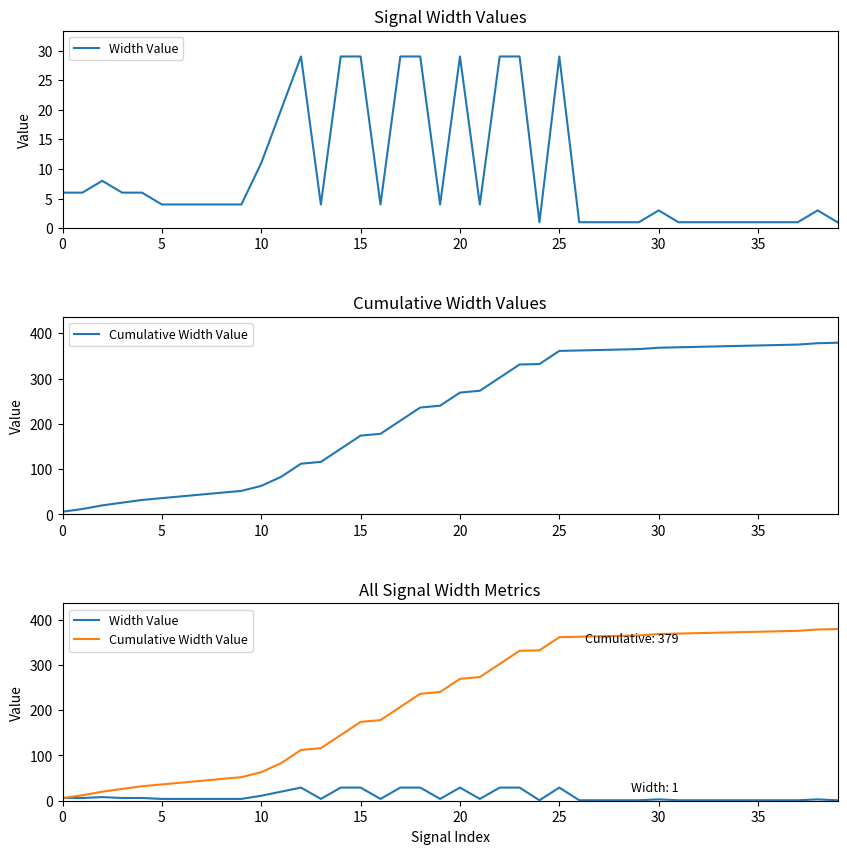

What is the highest value of the Width Value series?

29